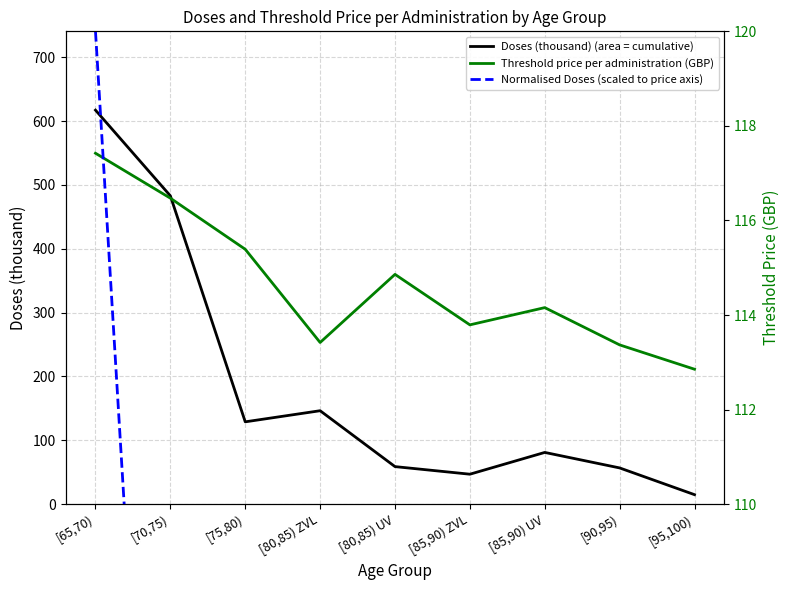

What is the difference between the highest and lowest values at [80,85) ZVL?

117.9